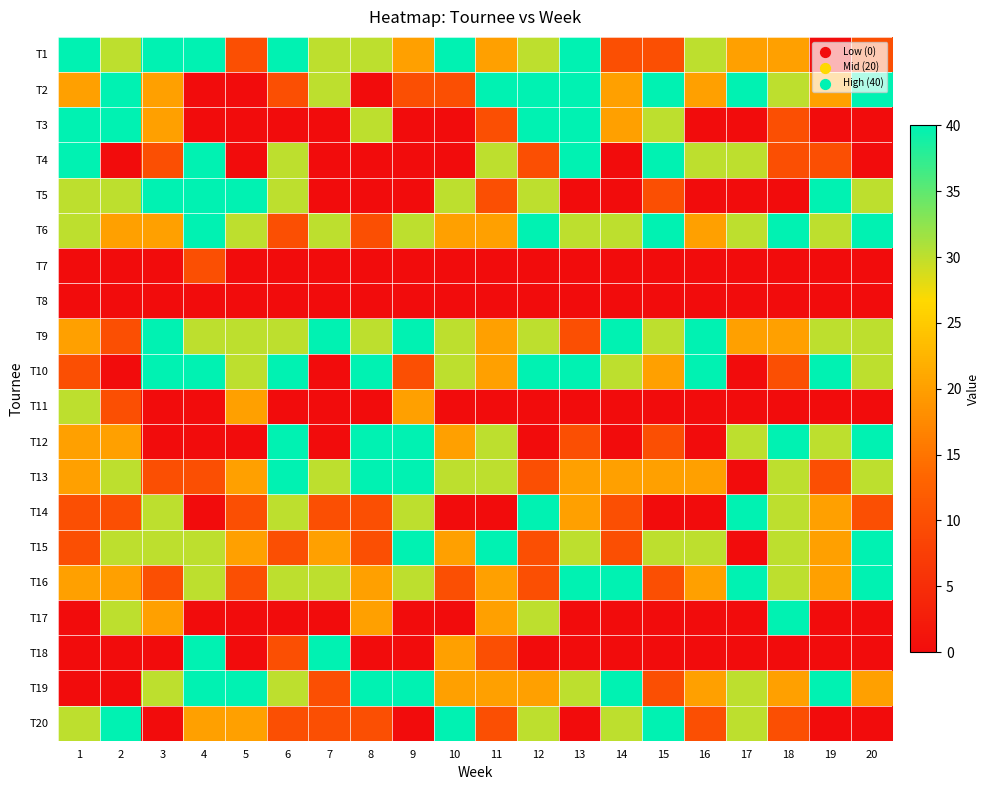

Reading left to right, what are all the values shown in this chart?

T1: 1=40	2=30	3=40	4=40	5=10	6=40	7=30	8=30	9=20	10=40	11=20	12=30	13=40	14=10	15=10	16=30	17=20	18=20	19=0	20=10
T2: 1=20	2=40	3=20	4=0	5=0	6=10	7=30	8=0	9=10	10=10	11=40	12=40	13=40	14=20	15=40	16=20	17=40	18=30	19=20	20=40
T3: 1=40	2=40	3=20	4=0	5=0	6=0	7=0	8=30	9=0	10=0	11=10	12=40	13=40	14=20	15=30	16=0	17=0	18=10	19=0	20=0
T4: 1=40	2=0	3=10	4=40	5=0	6=30	7=0	8=0	9=0	10=0	11=30	12=10	13=40	14=0	15=40	16=30	17=30	18=10	19=10	20=0
T5: 1=30	2=30	3=40	4=40	5=40	6=30	7=0	8=0	9=0	10=30	11=10	12=30	13=0	14=0	15=10	16=0	17=0	18=0	19=40	20=30
T6: 1=30	2=20	3=20	4=40	5=30	6=10	7=30	8=10	9=30	10=20	11=20	12=40	13=30	14=30	15=40	16=20	17=30	18=40	19=30	20=40
T7: 1=0	2=0	3=0	4=10	5=0	6=0	7=0	8=0	9=0	10=0	11=0	12=0	13=0	14=0	15=0	16=0	17=0	18=0	19=0	20=0
T8: 1=0	2=0	3=0	4=0	5=0	6=0	7=0	8=0	9=0	10=0	11=0	12=0	13=0	14=0	15=0	16=0	17=0	18=0	19=0	20=0
T9: 1=20	2=10	3=40	4=30	5=30	6=30	7=40	8=30	9=40	10=30	11=20	12=30	13=10	14=40	15=30	16=40	17=20	18=20	19=30	20=30
T10: 1=10	2=0	3=40	4=40	5=30	6=40	7=0	8=40	9=10	10=30	11=20	12=40	13=40	14=30	15=20	16=40	17=0	18=10	19=40	20=30
T11: 1=30	2=10	3=0	4=0	5=20	6=0	7=0	8=0	9=20	10=0	11=0	12=0	13=0	14=0	15=0	16=0	17=0	18=0	19=0	20=0
T12: 1=20	2=20	3=0	4=0	5=0	6=40	7=0	8=40	9=40	10=20	11=30	12=0	13=10	14=0	15=10	16=0	17=30	18=40	19=30	20=40
T13: 1=20	2=30	3=10	4=10	5=20	6=40	7=30	8=40	9=40	10=30	11=30	12=10	13=20	14=20	15=20	16=20	17=0	18=30	19=10	20=30
T14: 1=10	2=10	3=30	4=0	5=10	6=30	7=10	8=10	9=30	10=0	11=0	12=40	13=20	14=10	15=0	16=0	17=40	18=30	19=20	20=10
T15: 1=10	2=30	3=30	4=30	5=20	6=10	7=20	8=10	9=40	10=20	11=40	12=10	13=30	14=10	15=30	16=30	17=0	18=30	19=20	20=40
T16: 1=20	2=20	3=10	4=30	5=10	6=30	7=30	8=20	9=30	10=10	11=20	12=10	13=40	14=40	15=10	16=20	17=40	18=30	19=20	20=40
T17: 1=0	2=30	3=20	4=0	5=0	6=0	7=0	8=20	9=0	10=0	11=20	12=30	13=0	14=0	15=0	16=0	17=0	18=40	19=0	20=0
T18: 1=0	2=0	3=0	4=40	5=0	6=10	7=40	8=0	9=0	10=20	11=10	12=0	13=0	14=0	15=0	16=0	17=0	18=0	19=0	20=0
T19: 1=0	2=0	3=30	4=40	5=40	6=30	7=10	8=40	9=40	10=20	11=20	12=20	13=30	14=40	15=10	16=20	17=30	18=20	19=40	20=20
T20: 1=30	2=40	3=0	4=20	5=20	6=10	7=10	8=10	9=0	10=40	11=10	12=30	13=0	14=30	15=40	16=10	17=30	18=10	19=0	20=0